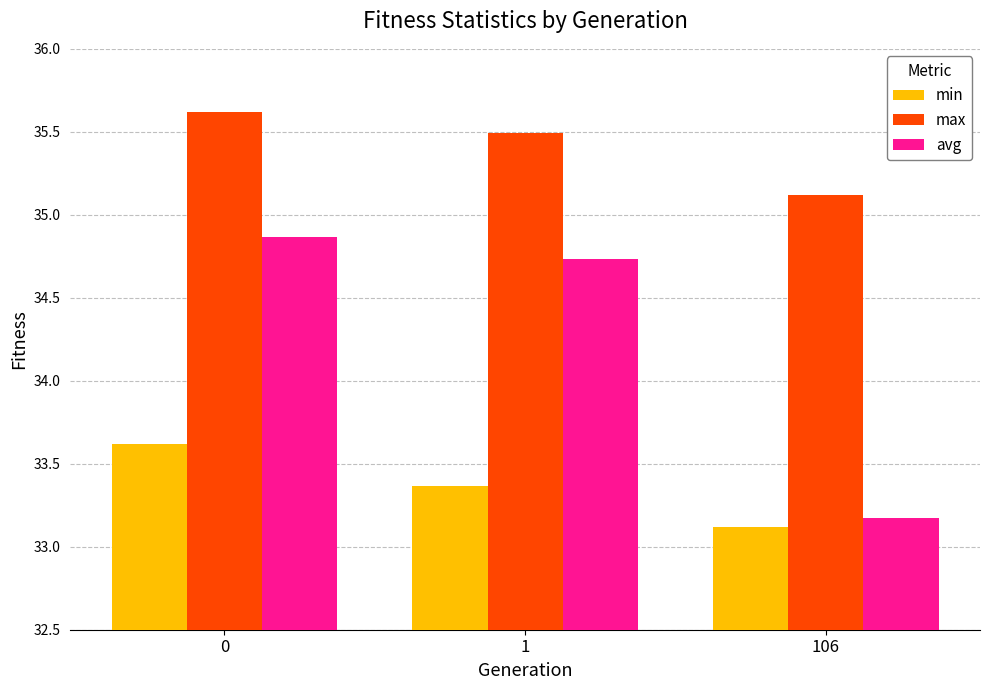

Are the bars grouped side by side (vs. stacked)?

Yes